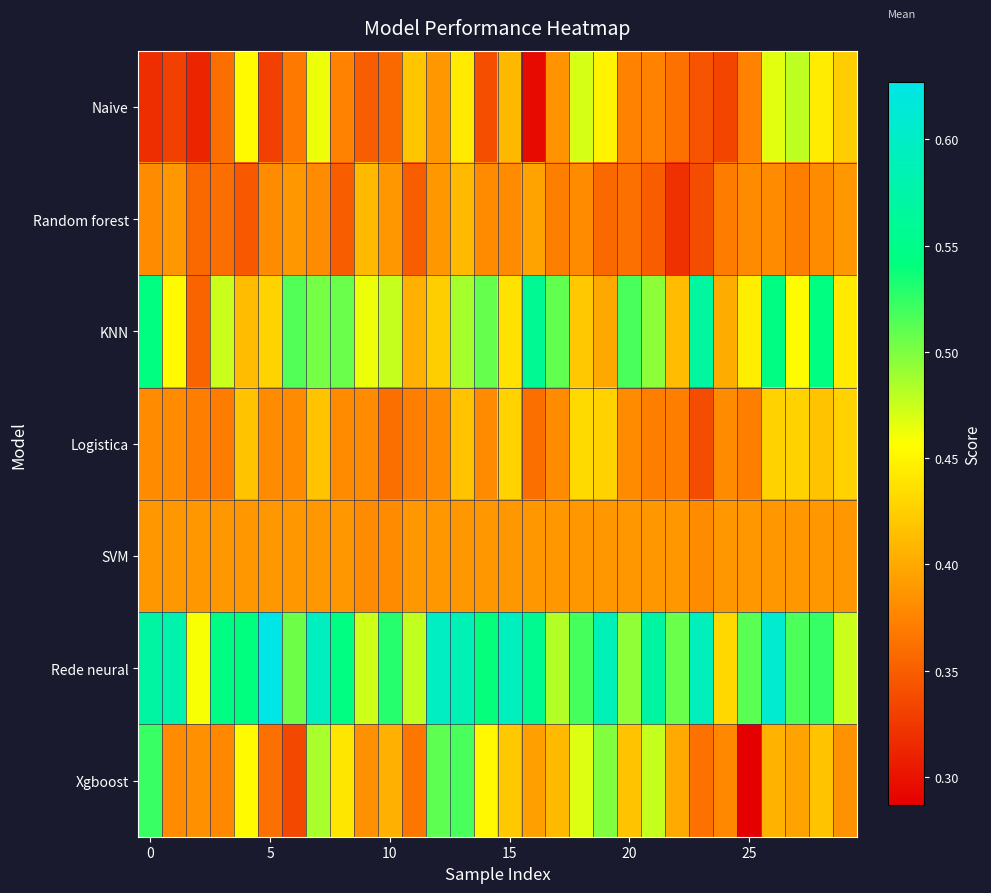

At which category is the sum across all series the highest?

13